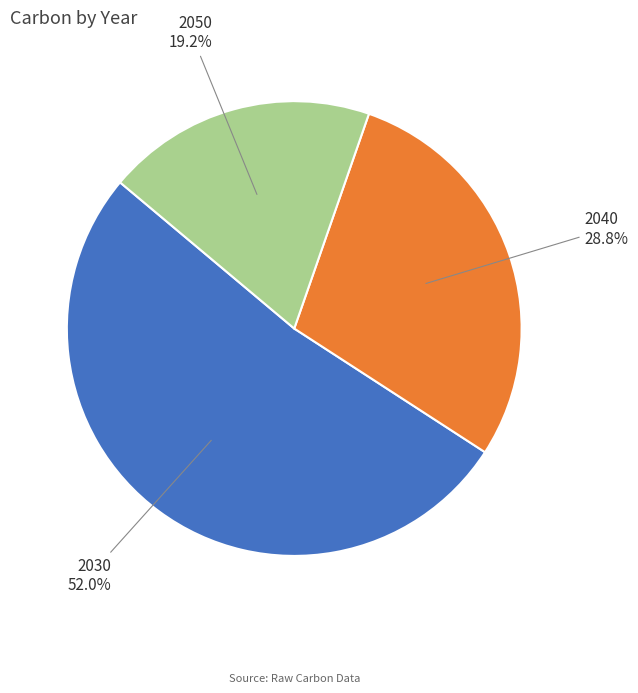

Is there a majority slice in this chart?

Yes